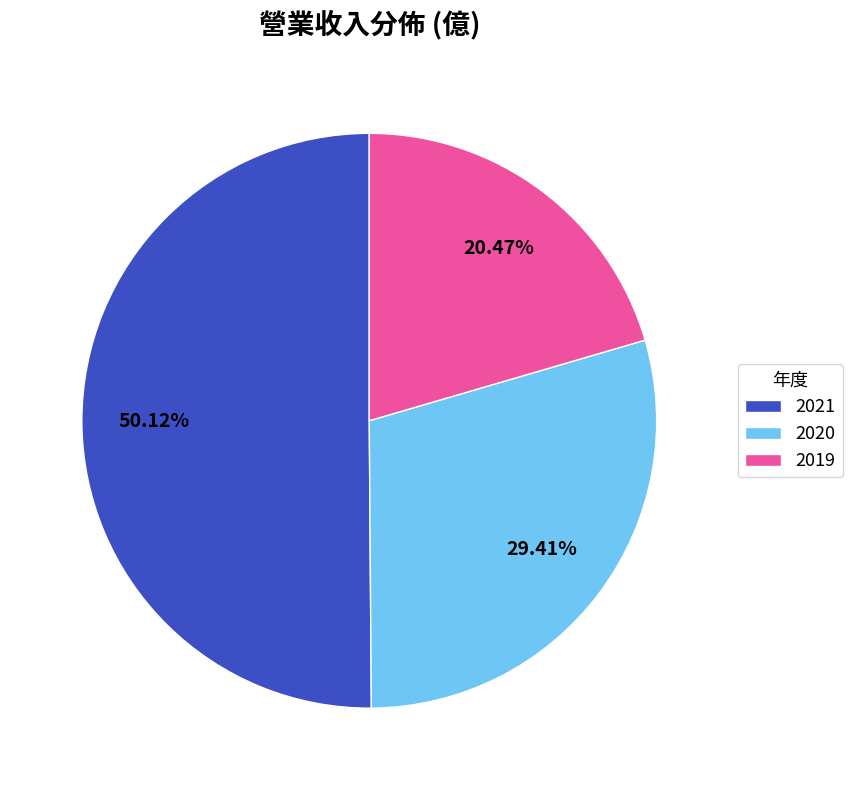

Which slice represents more than half of the pie?

2021